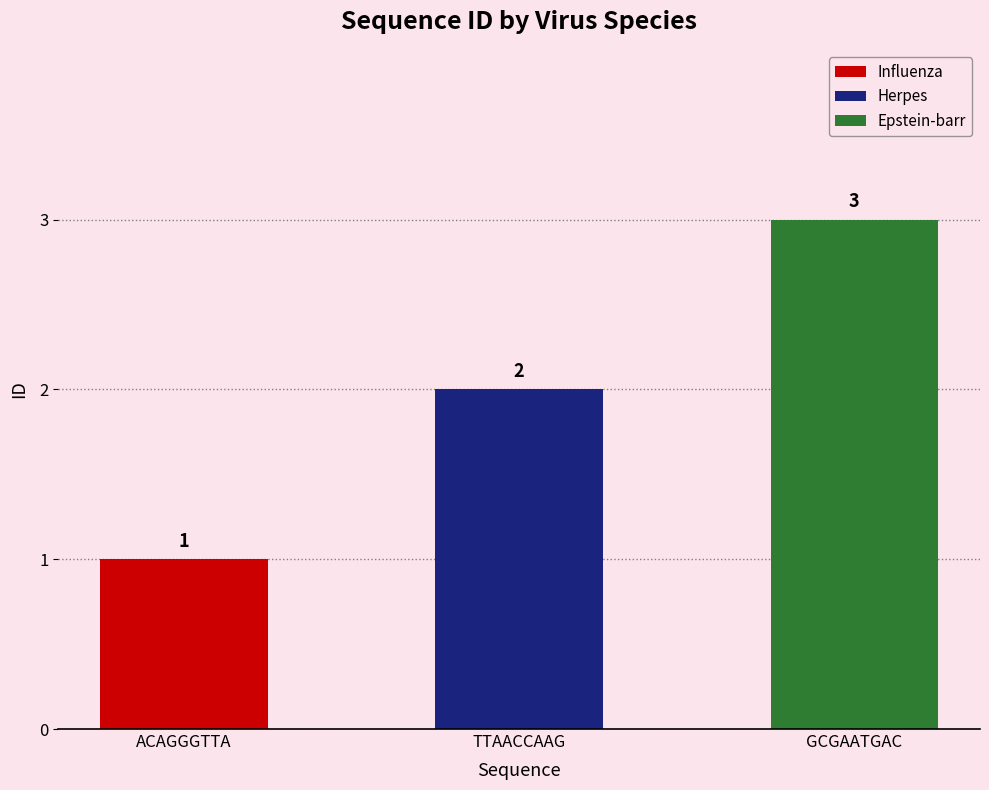

List the labels in order of value, largest first.

GCGAATGAC, TTAACCAAG, ACAGGGTTA